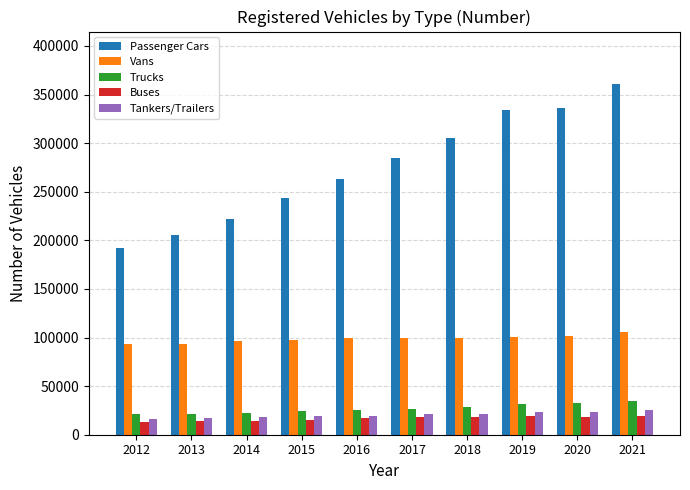

What is the sum of all Buses values?

166925